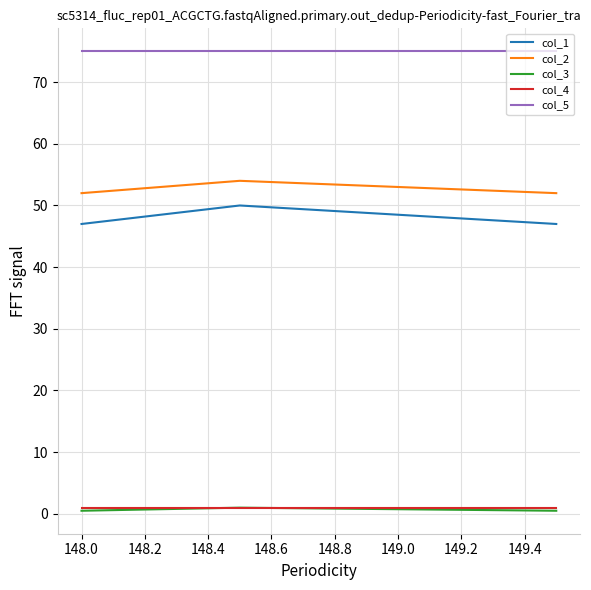

Which series has the widest spread of values?

col_1